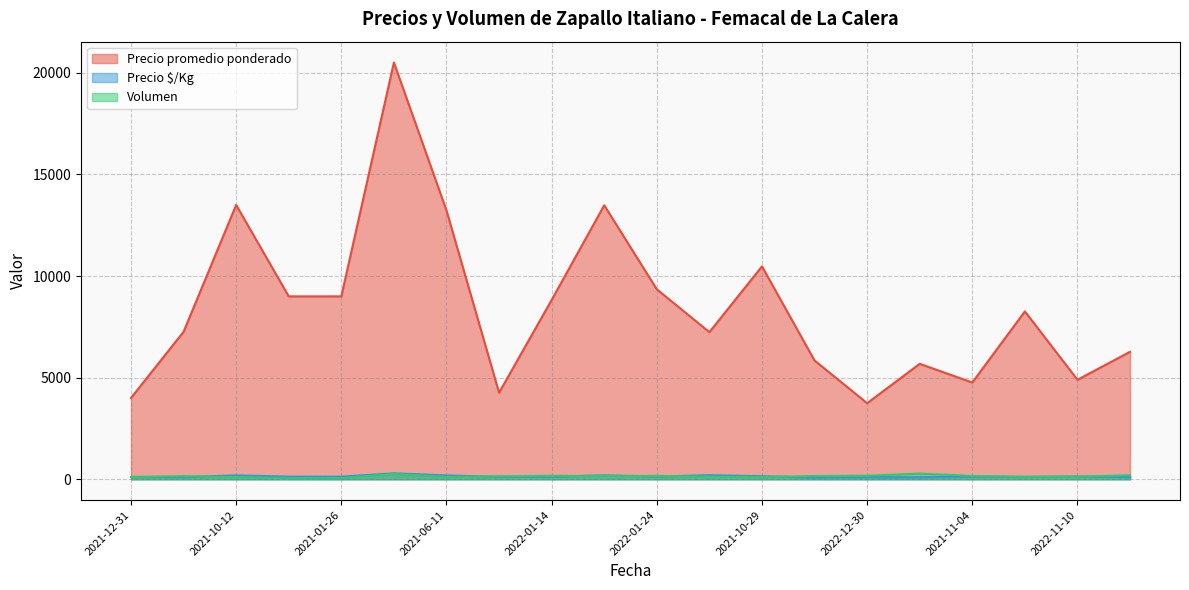

What is the difference between the maximum and minimum values in the Precio $/Kg series?

210